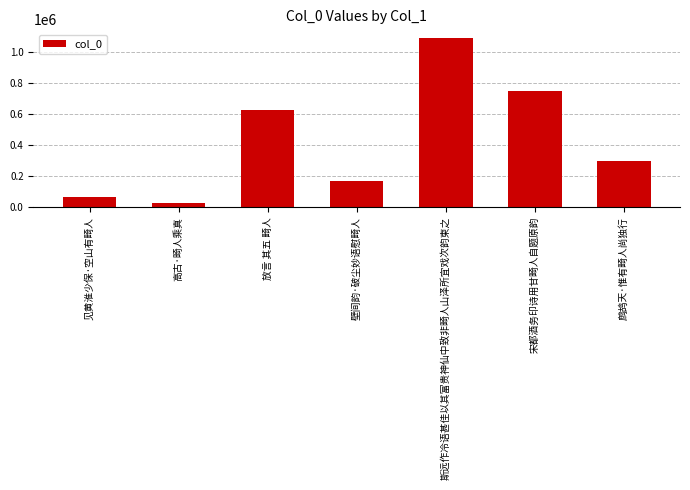

Reading left to right, what are all the values shown in this chart?

见黄淮少保·空山有畸人=66829	高古·畸人乘真=28743	放言 其五 畸人=625458	壁间韵·破尘妙语慰畸人=167838	斯远作冷语甚佳以其富贵神仙中致非畸人山泽所宜戏次韵柬之=1093265	宋都酒务印诗用甘畸人自题原韵=748335	鹧鸪天·惟有畸人尚独行=294123